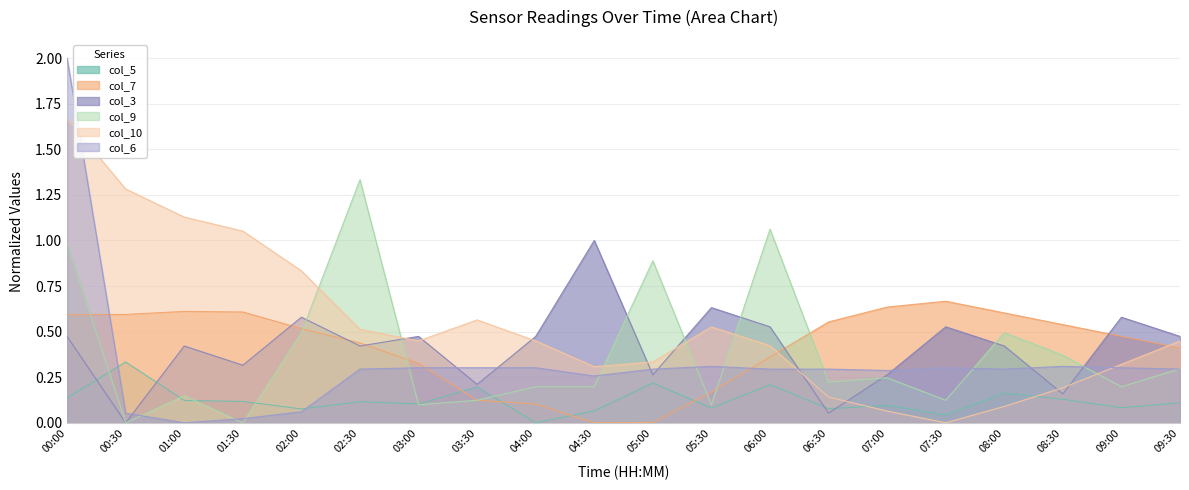

True or false: col_5 has more than 0 points higher than both neighbors.

True